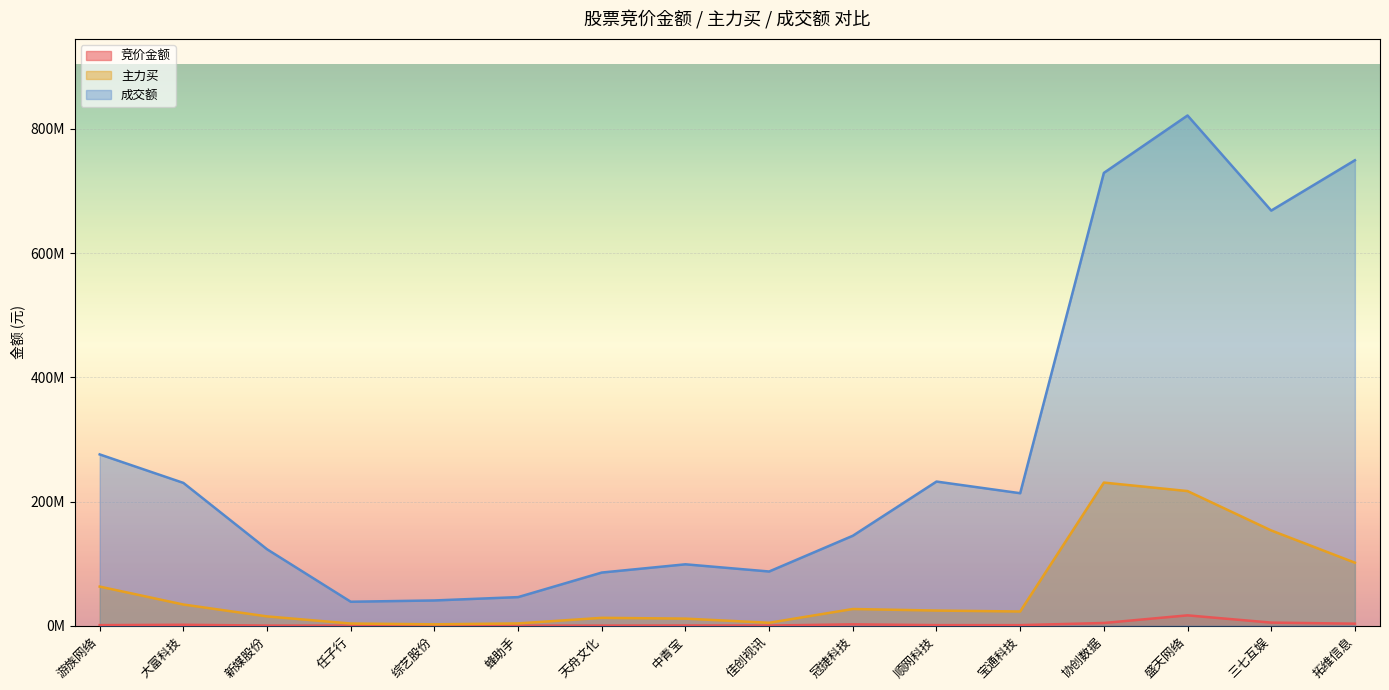

How many interior local peaks does the 竞价金额 series have?

4